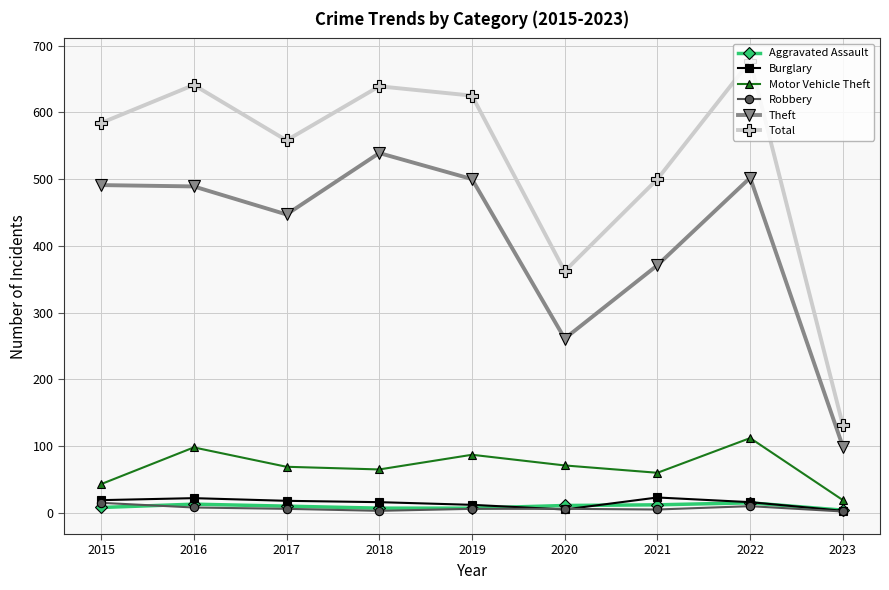

What is the difference between the second highest and minimum values in the Theft series?

403